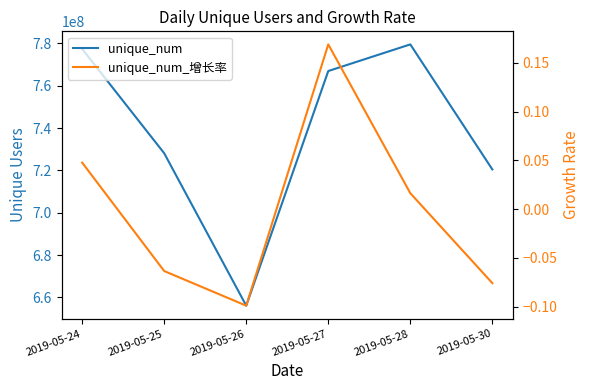

What is the value of the unique_num_增长率 point at the 2nd from the left?

-0.1